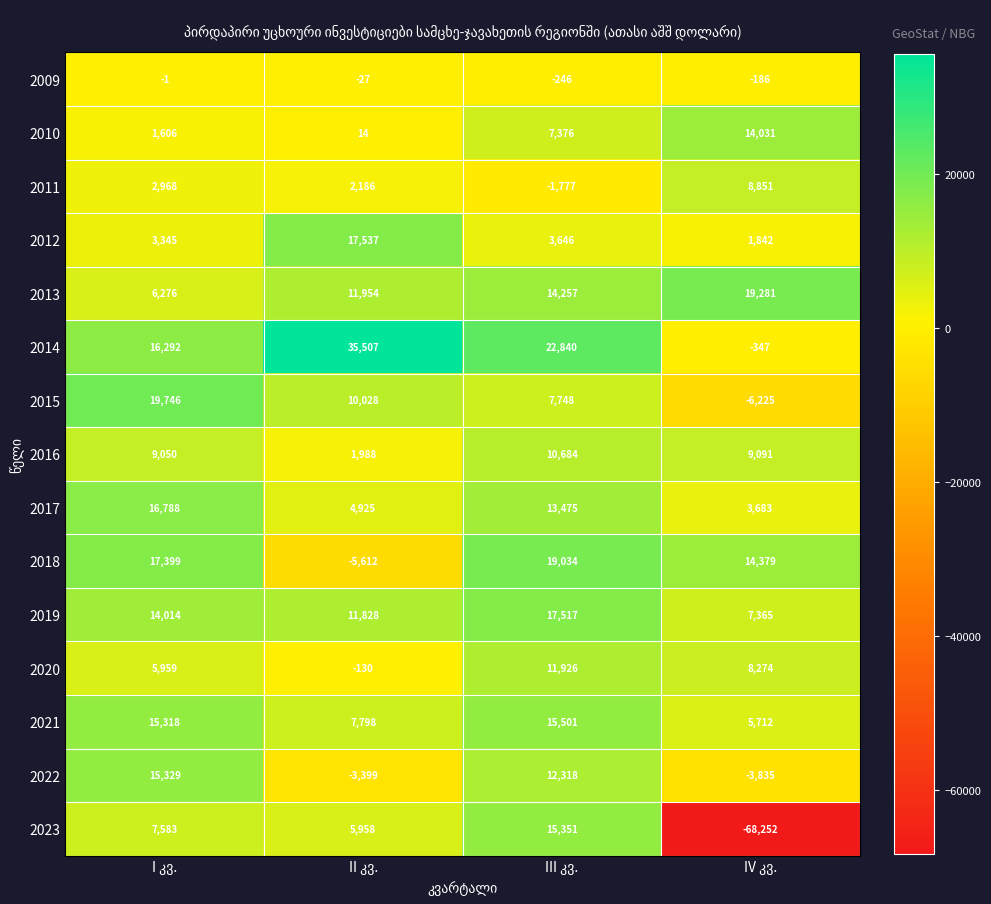

Rank the series by their maximum value, from highest to lowest.

2014, 2015, 2013, 2018, 2012, 2019, 2017, 2021, 2023, 2022, 2010, 2020, 2016, 2011, 2009